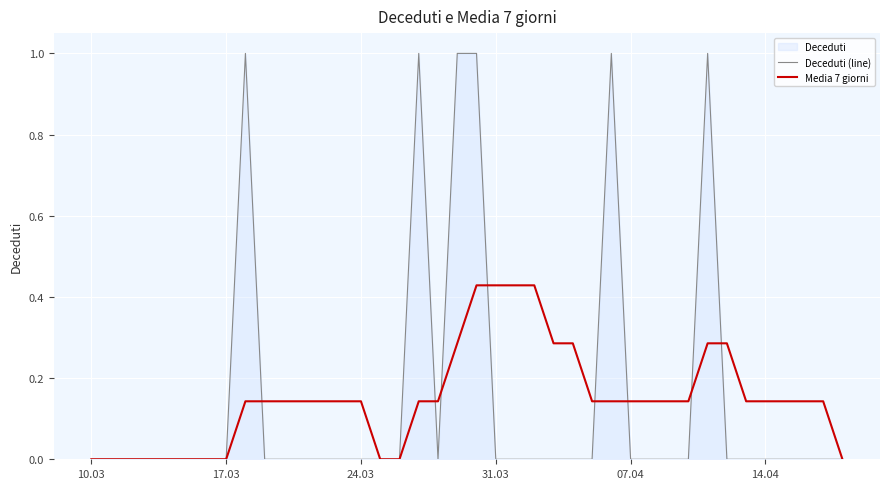

How many Deceduti (line) values are between 0 and 1?

40